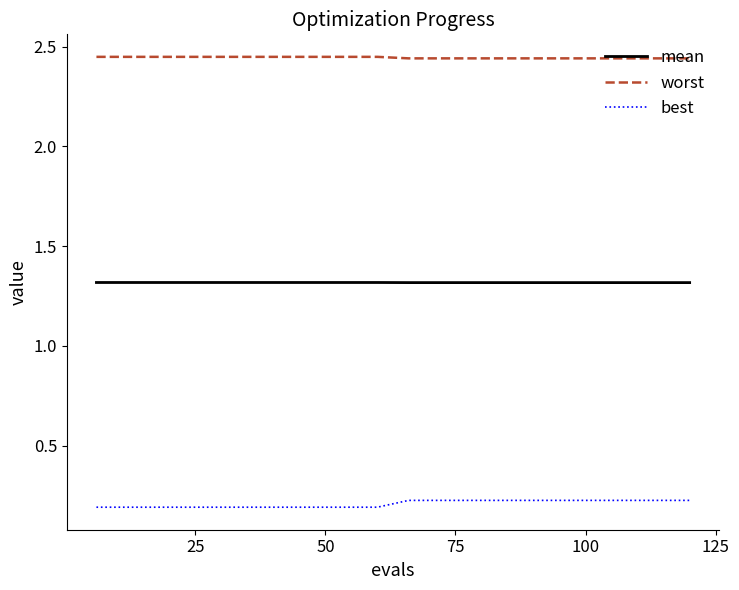

Which series has the largest total across all categories?

worst